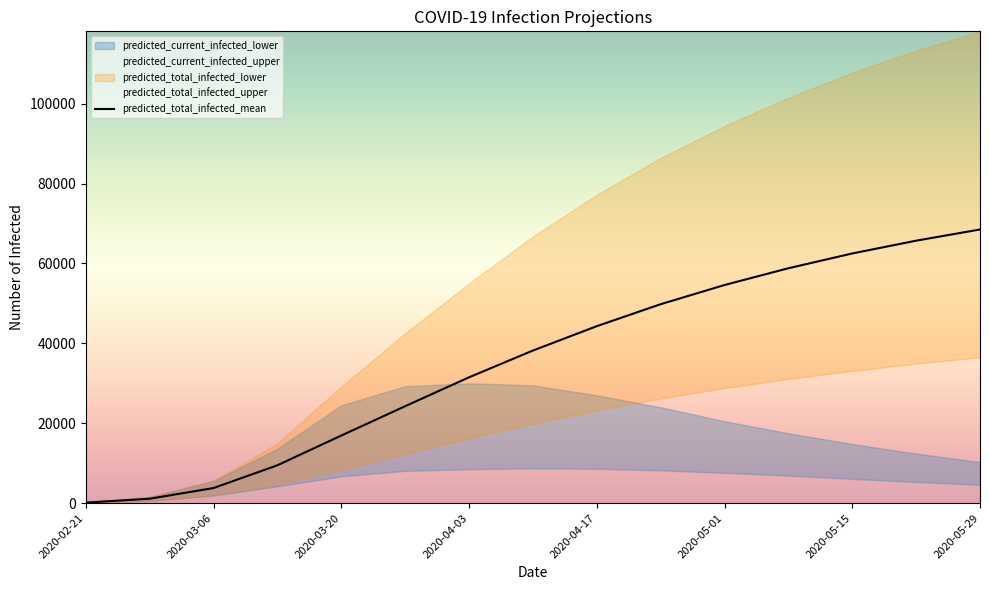

Does the chart have visible grid lines?

No